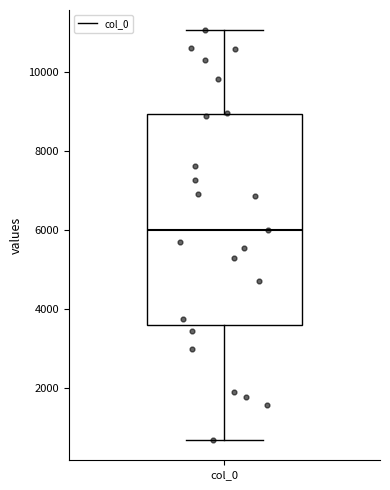

Where is the upper edge of the box for col_0 on the y-axis? The values are not printed on the chart, so give them approximately, as read against the axis.

9000